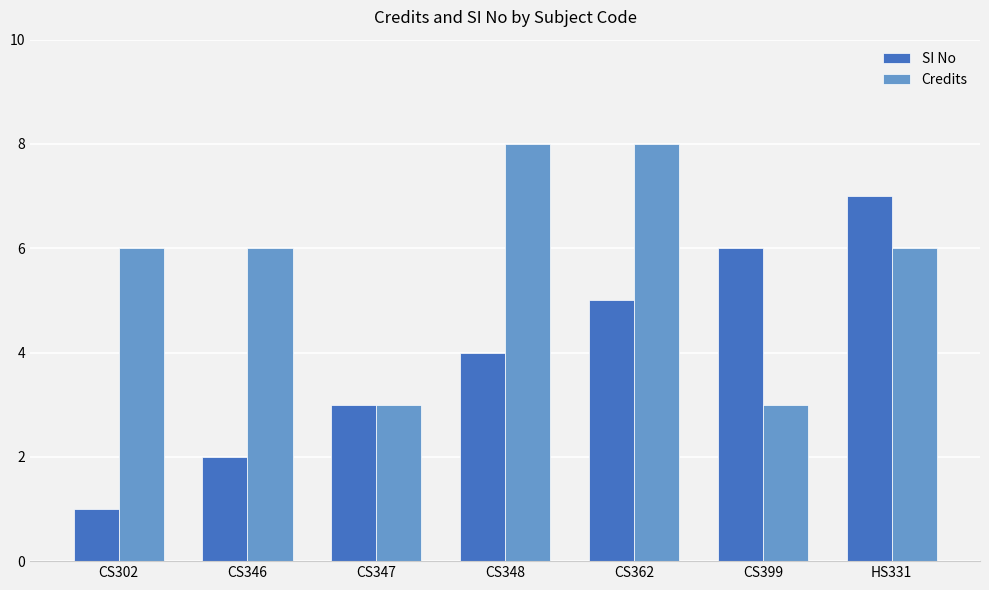

What is the label of the 3rd bar from the left?

CS347